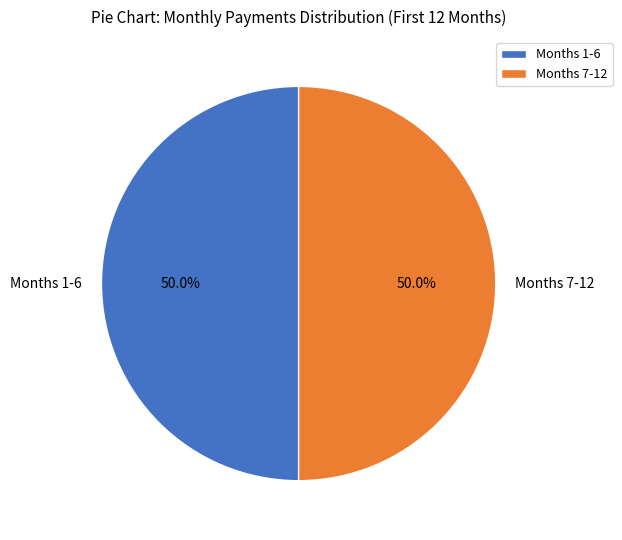

Approximately how many times larger is the value at Months 1-6 compared to Months 7-12?

1.0